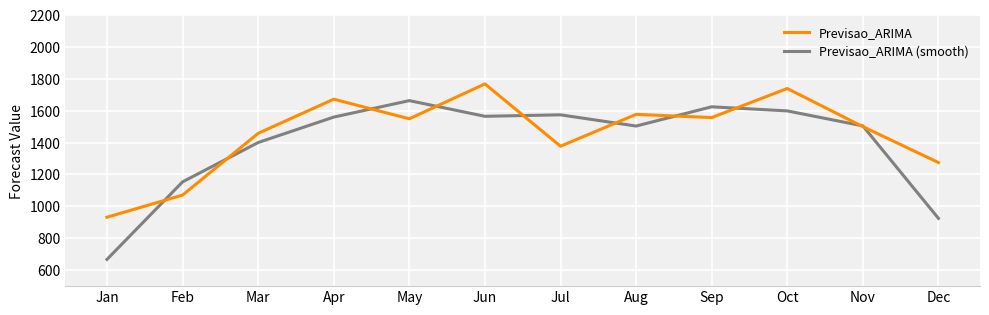

Which label corresponds to the largest value in the chart?

Jun